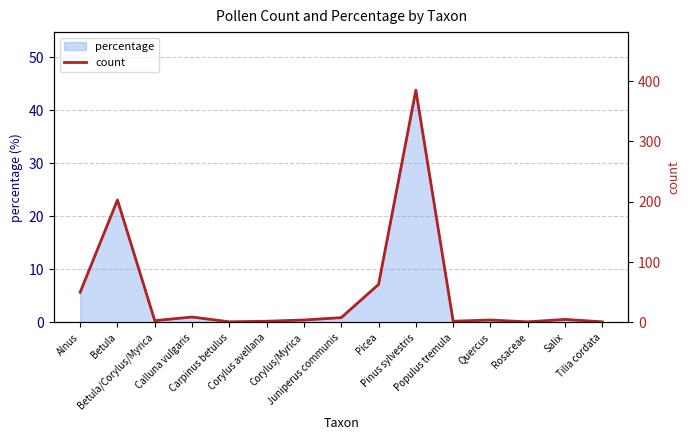

Reading left to right, list all the values displayed in this chart.

50	203	3	9	1	2	4	8	63	385	2	4	1	5	1